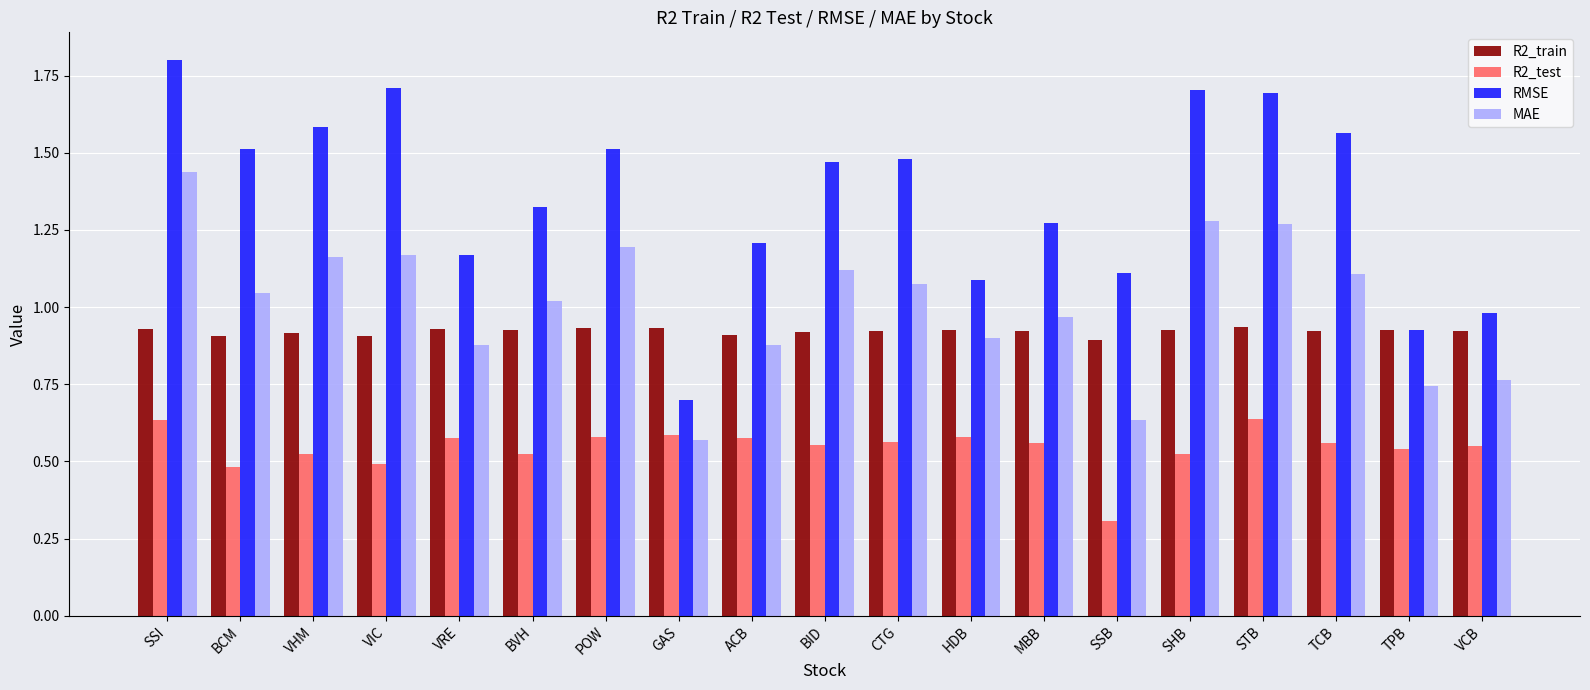

Which series changed the most between VRE and SHB?

RMSE